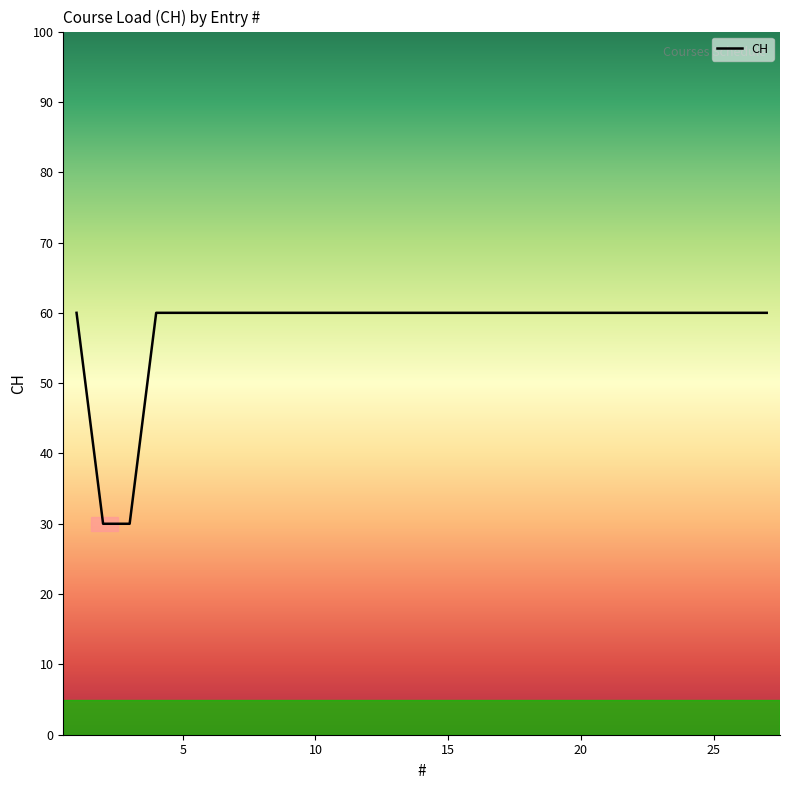

What is the difference between the maximum and minimum values?

30